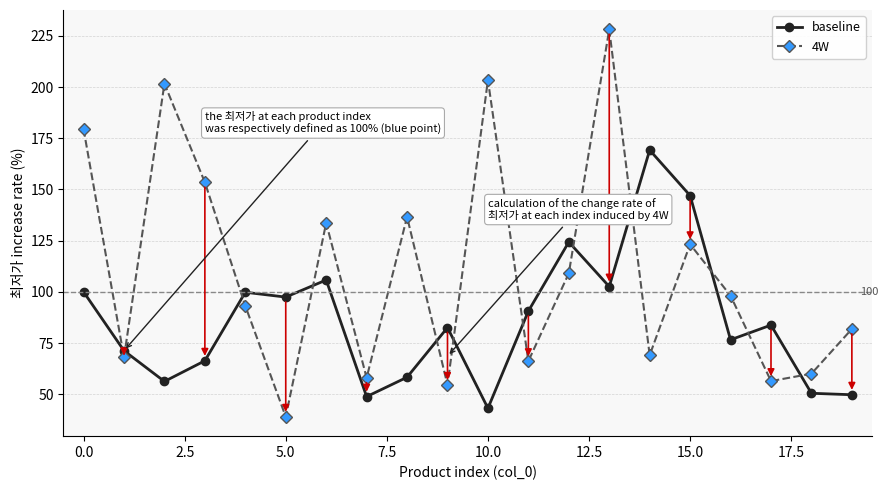

What is the value of the 4W point at the 7th from the left?

133.7